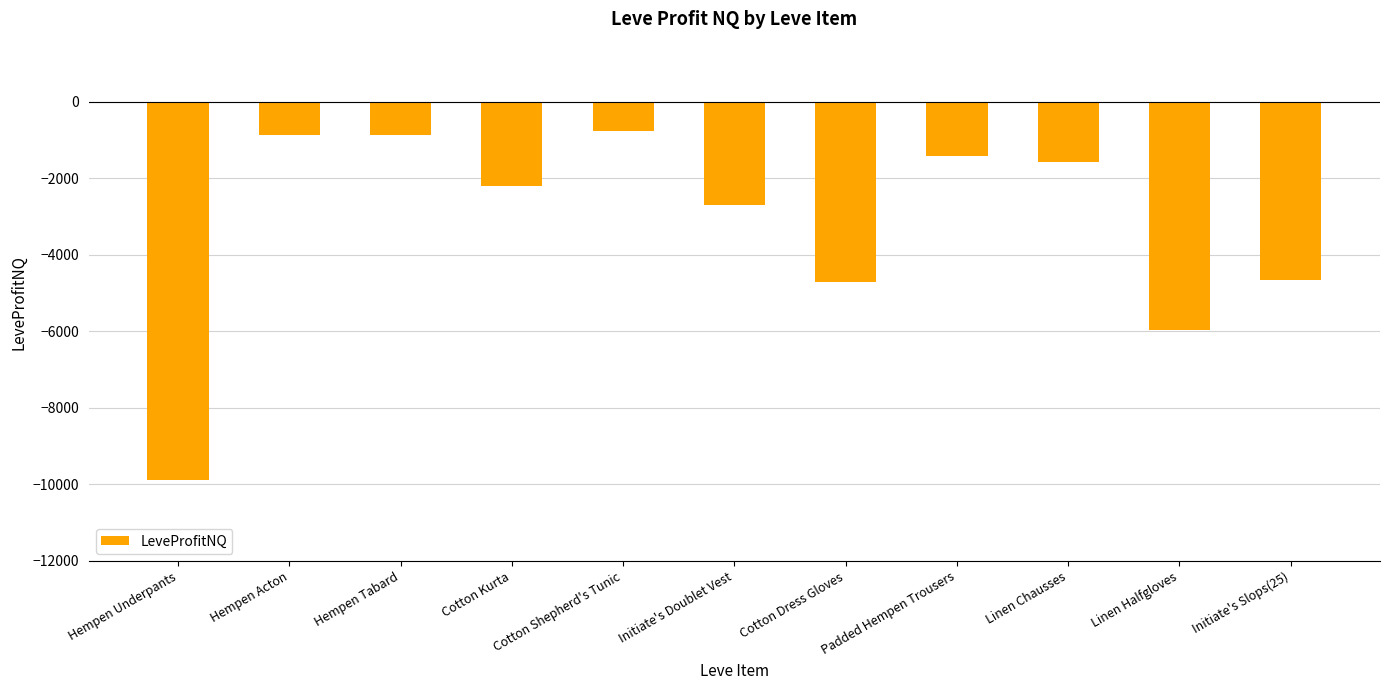

What is the maximum value shown in the chart?

-760